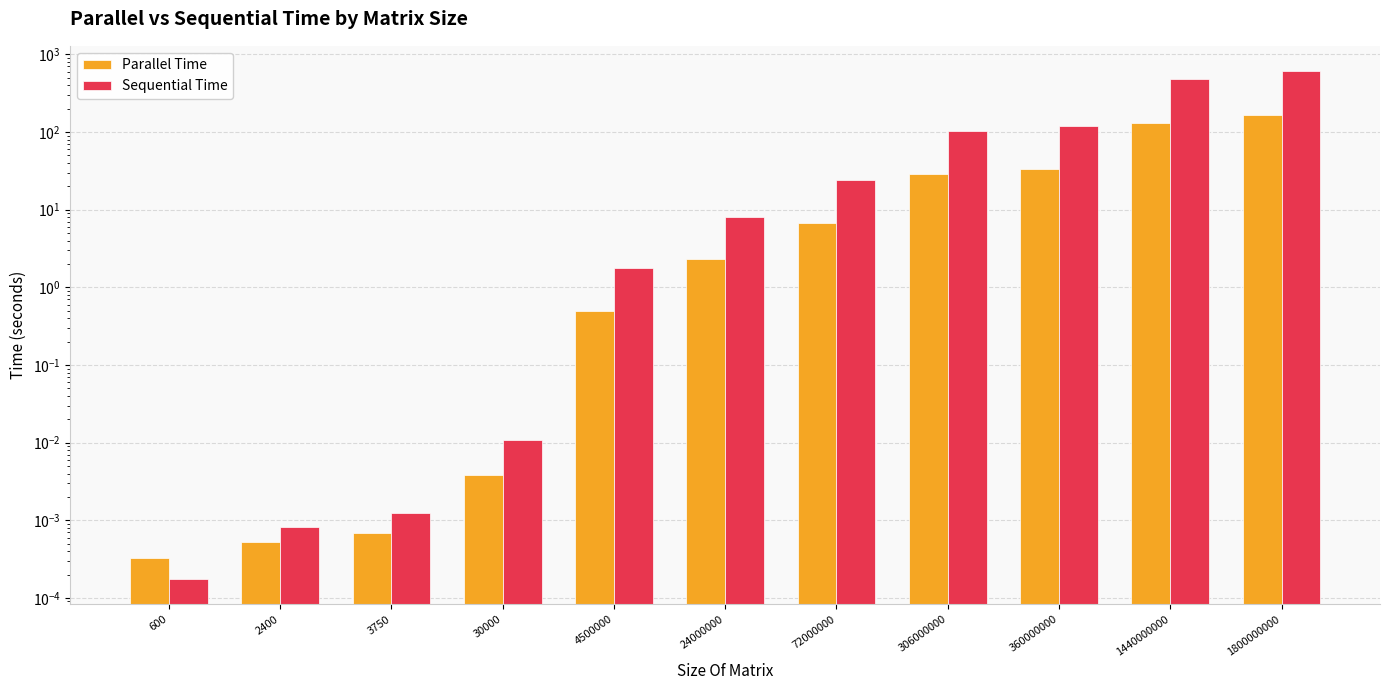

What is the difference between the Parallel Time values at 2400 and 360000000?

33.2